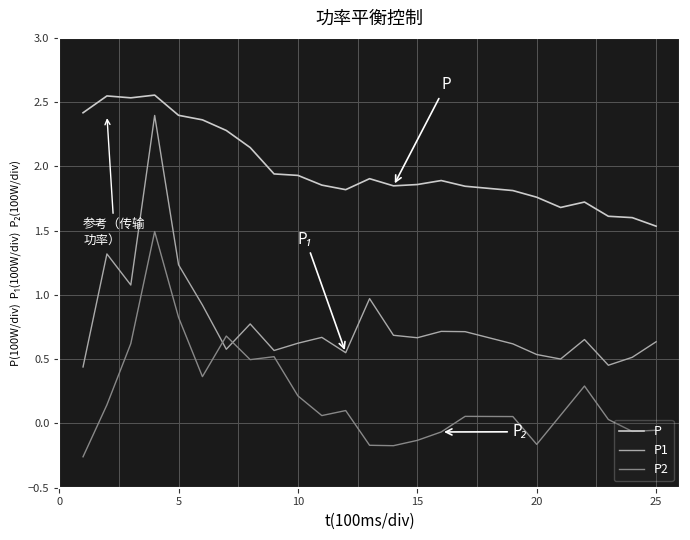

List the series in order of their peak value, highest first.

P, P1, P2